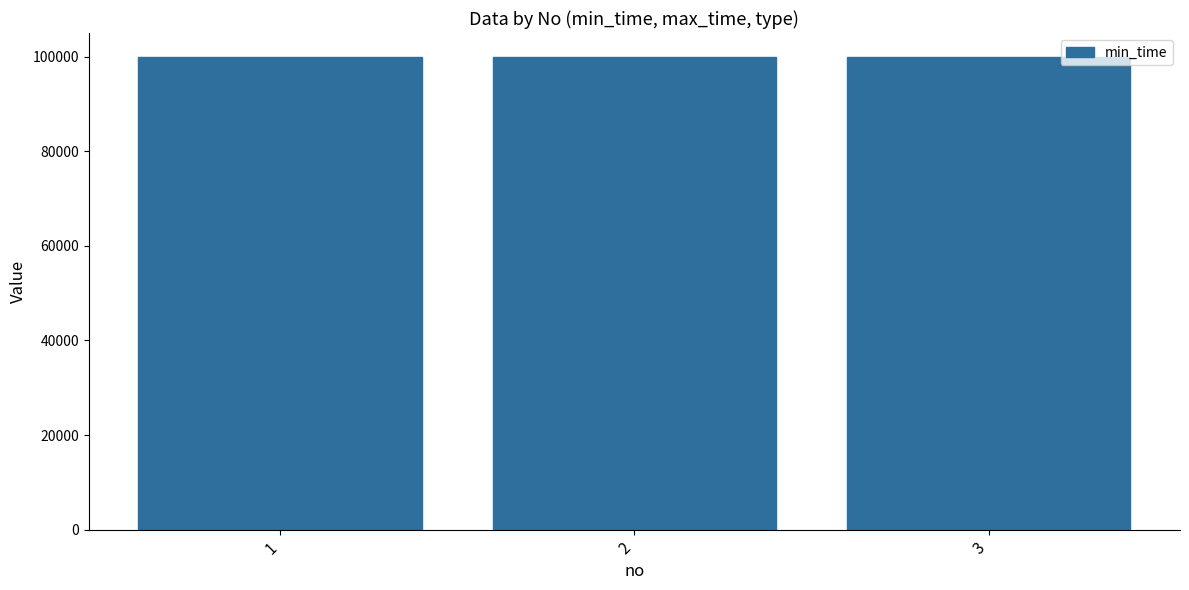

The min_time series shows 153109 at 2. True or false?

False